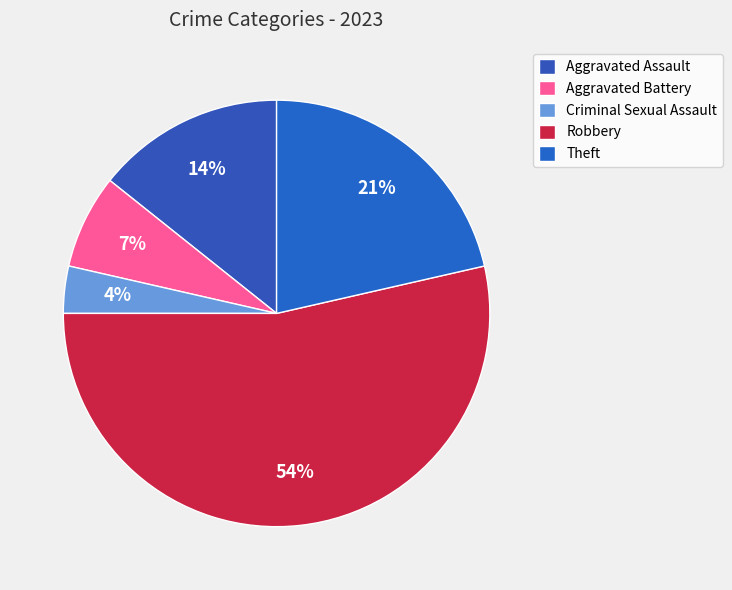

The Criminal Sexual Assault slice represents 4% of the pie. True or false?

True